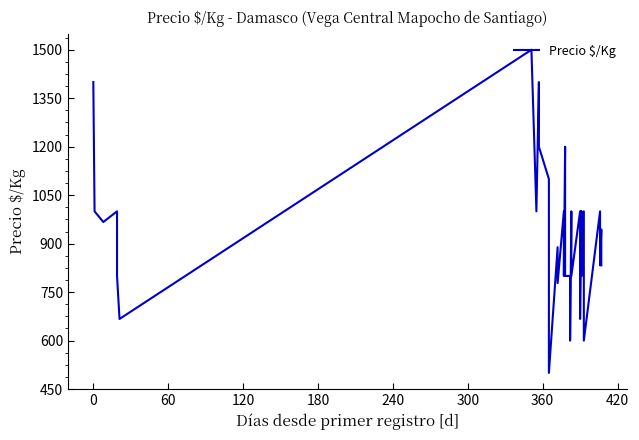

Reading left to right, list all the values displayed in this chart.

1400	1000	967	1000	900	800	667	1500	1000	1400	1200	1100	700	500	889	778	1000	800	1200	1000	800	800	600	1000	800	1000	800	778	667	1000	800	1000	800	1000	800	600	1000	833	944	833